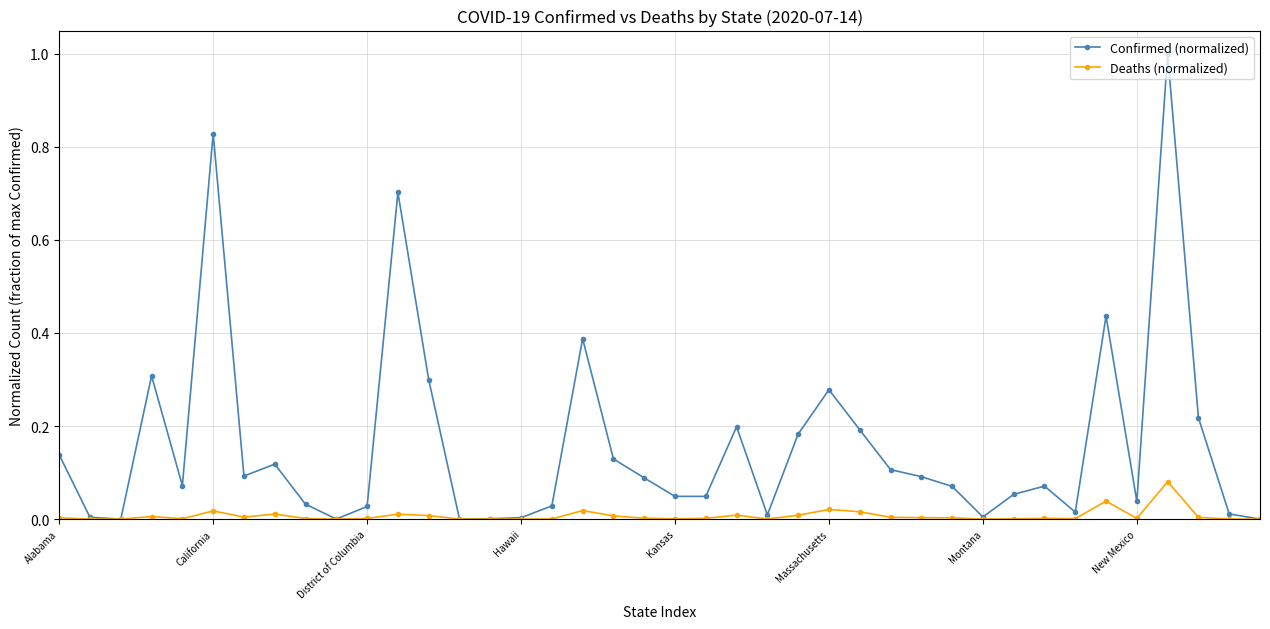

Rank the series by their maximum value, from lowest to highest.

Deaths (normalized), Confirmed (normalized)